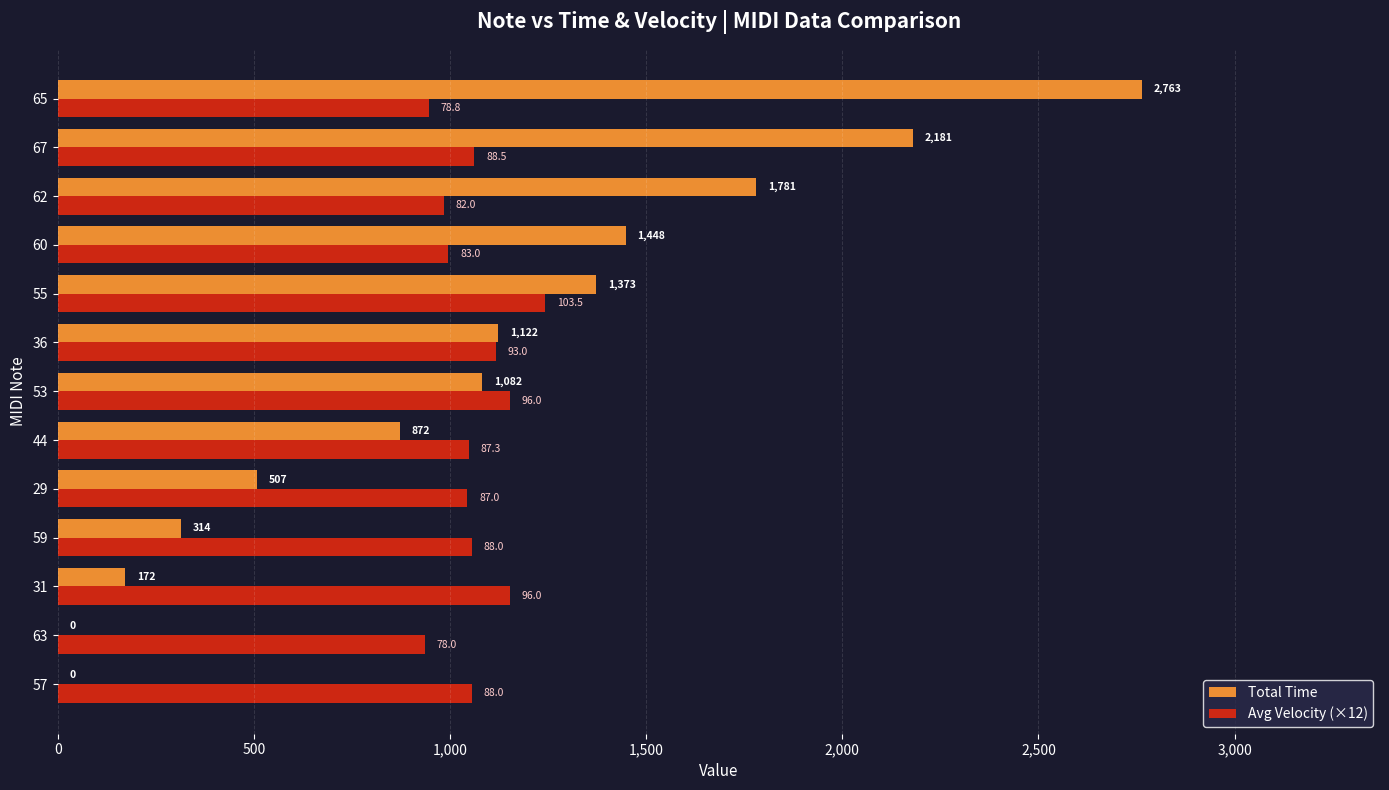

What is the sum of the Avg Velocity (×12) values at 44 and 60?

2044